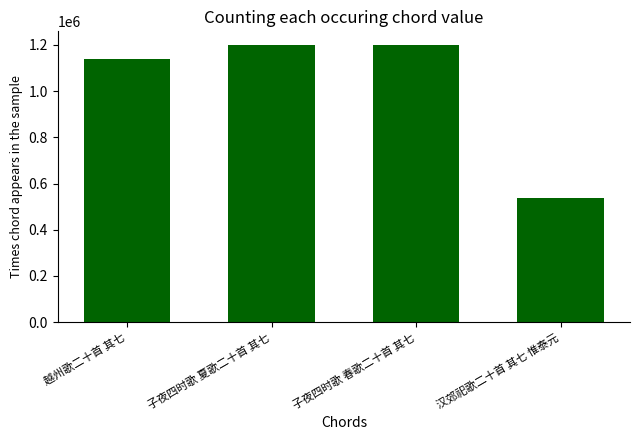

True or false: the data shows 576473 at 越州歌二十首 其七.

False